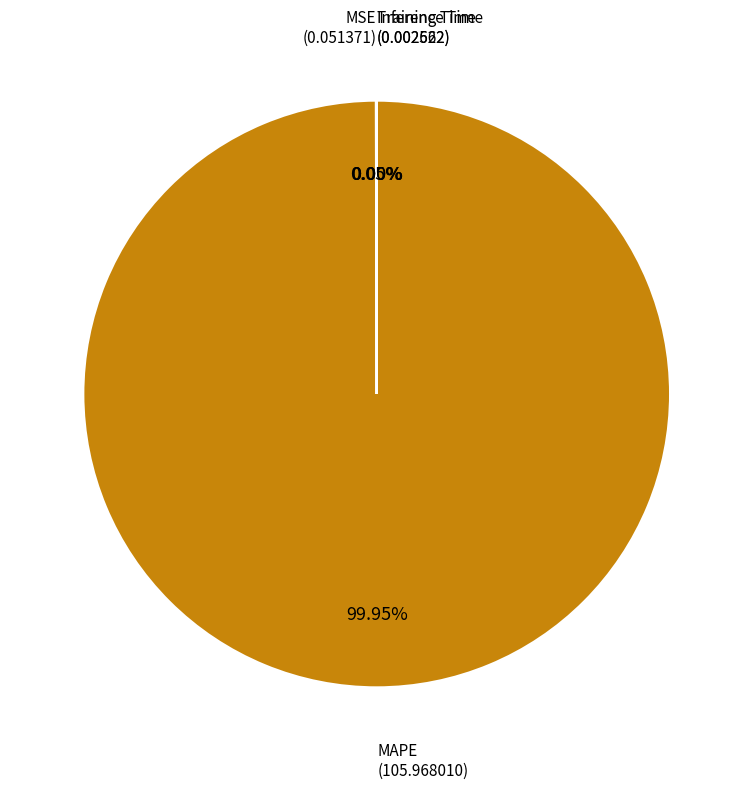

To the nearest percent, what is the difference between the largest and smallest slice percentages?

100%